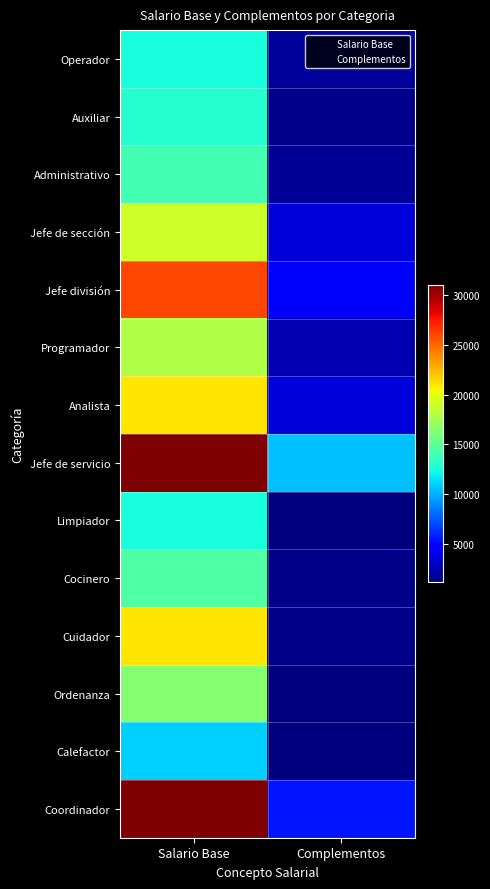

At which category is the sum across all series the highest?

Salario Base